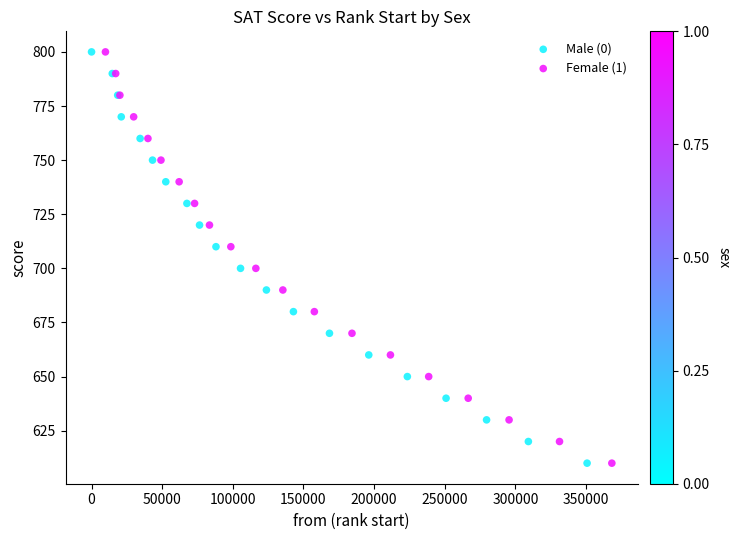

What are all the series names shown in the legend?

Male (0), Female (1)